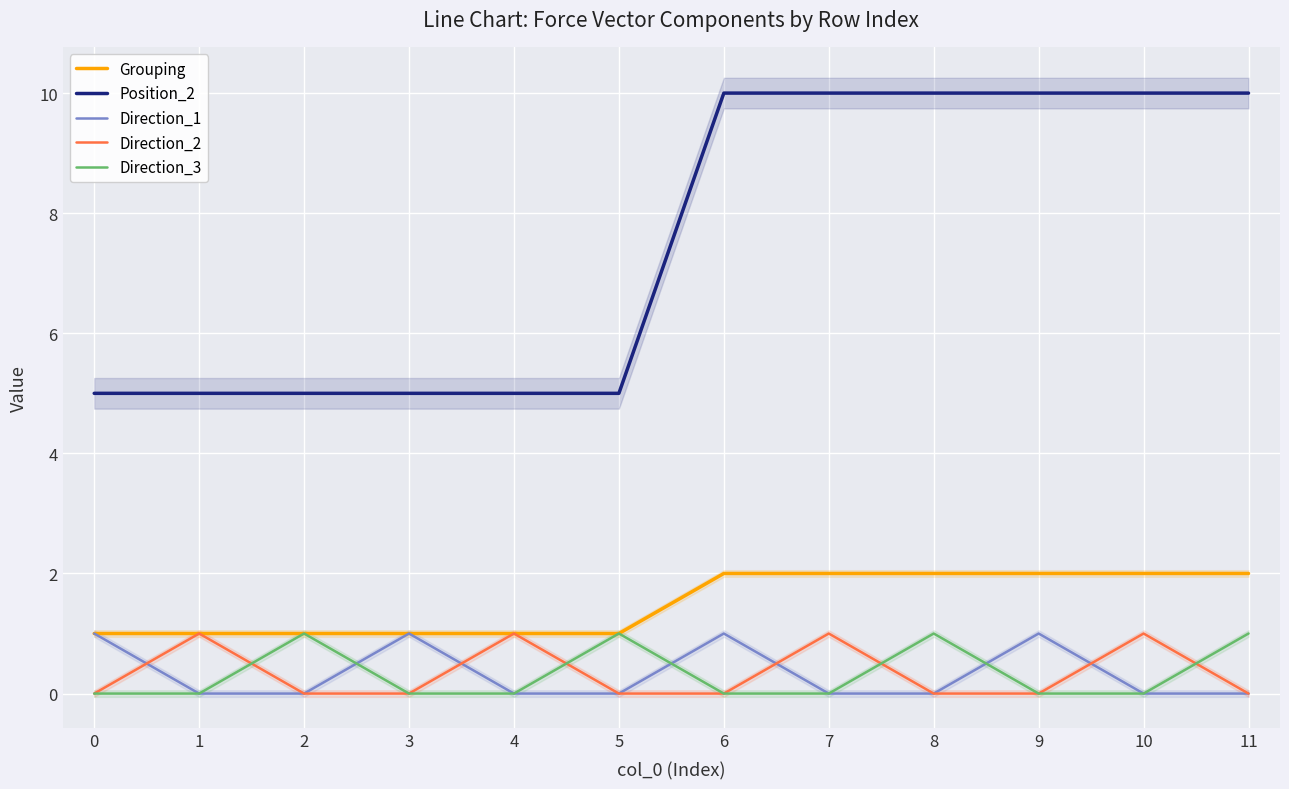

How many data points does each series have?

12